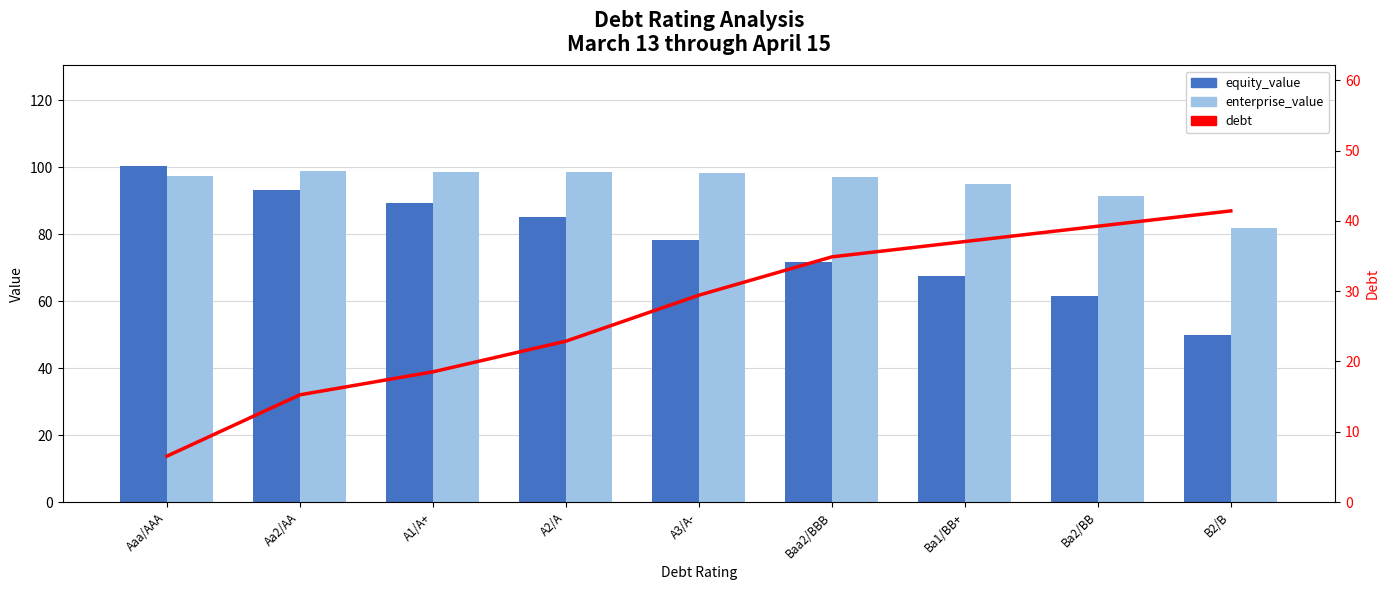

Rank the series by their average value, from lowest to highest.

debt, equity_value, enterprise_value